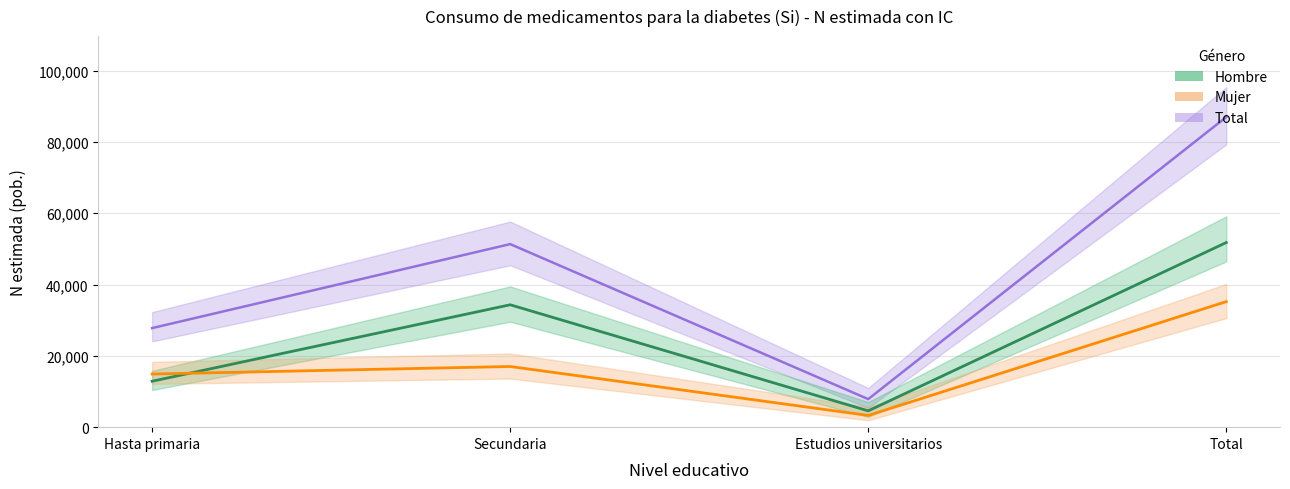

At how many categories does at least one series exceed 46108?

2